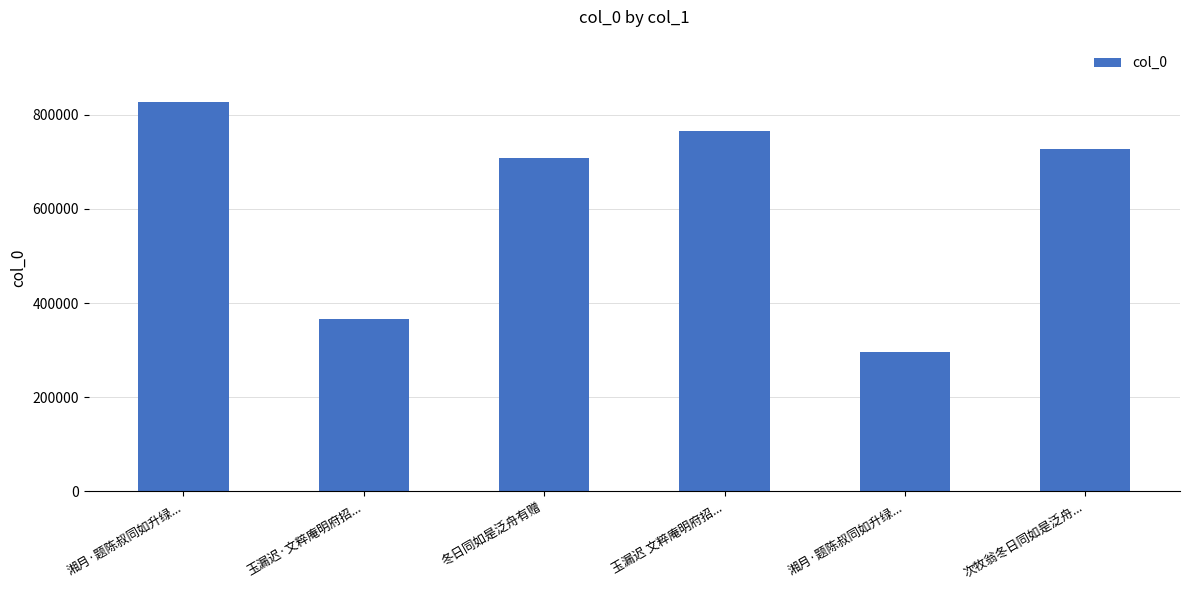

How many bars are there in total?

6